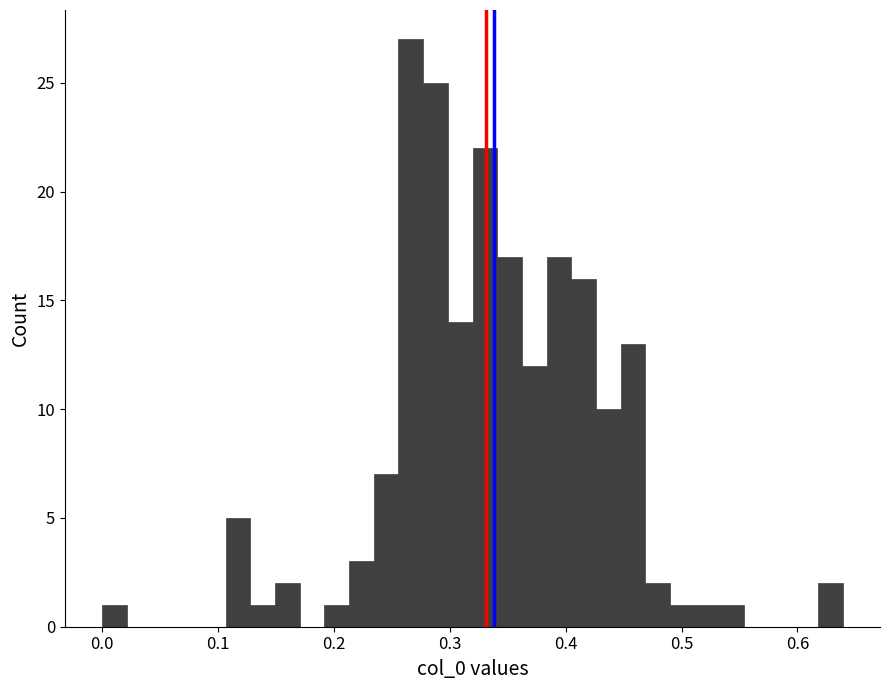

Read against the x-axis, roughly where is the centre of the tallest bar?

0.27